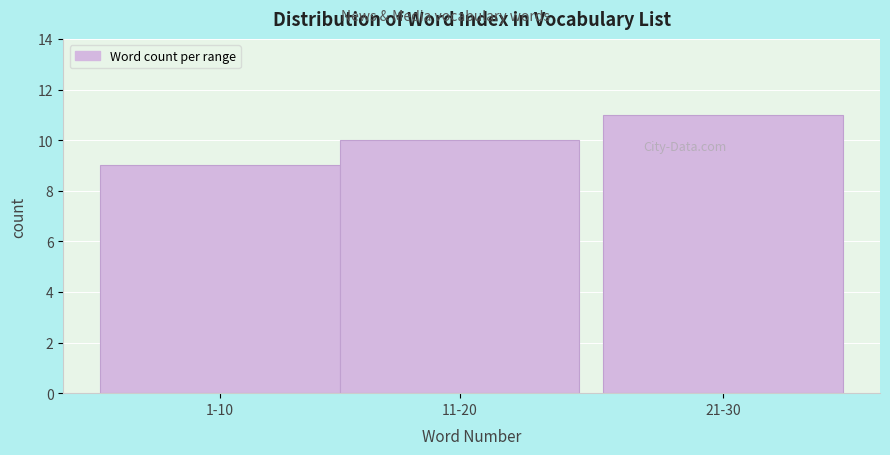

Reading left to right, extract all data points from this chart.

1-10=9	11-20=10	21-30=11